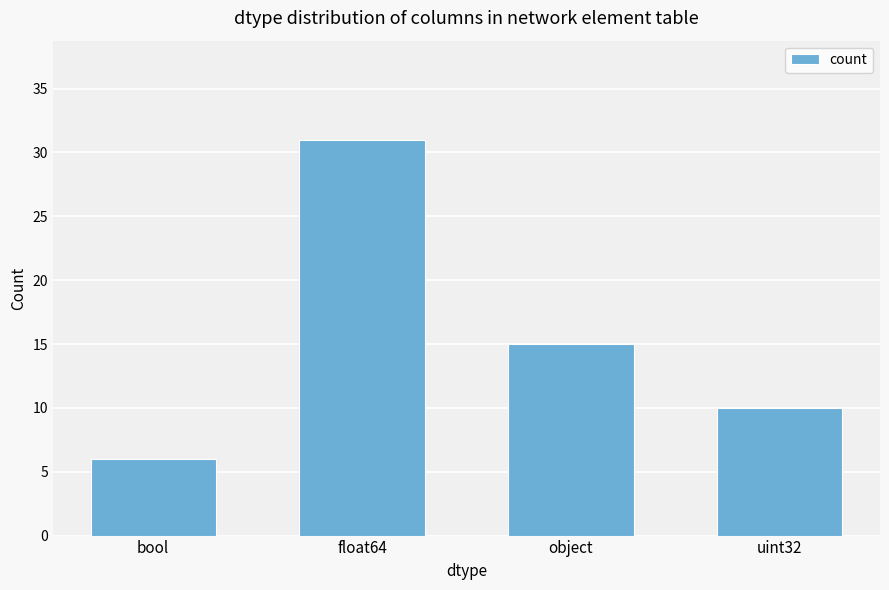

Where is the data nearest to the value 18?

object